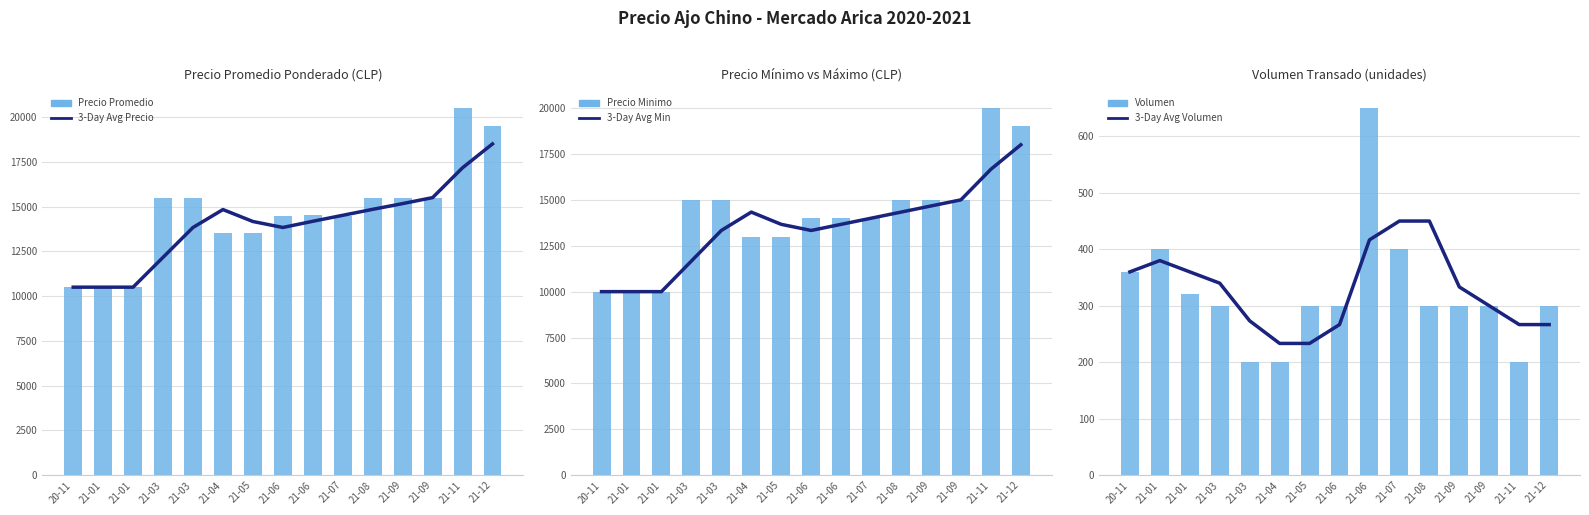

What is the sum of all Precio Promedio values?

219538.0